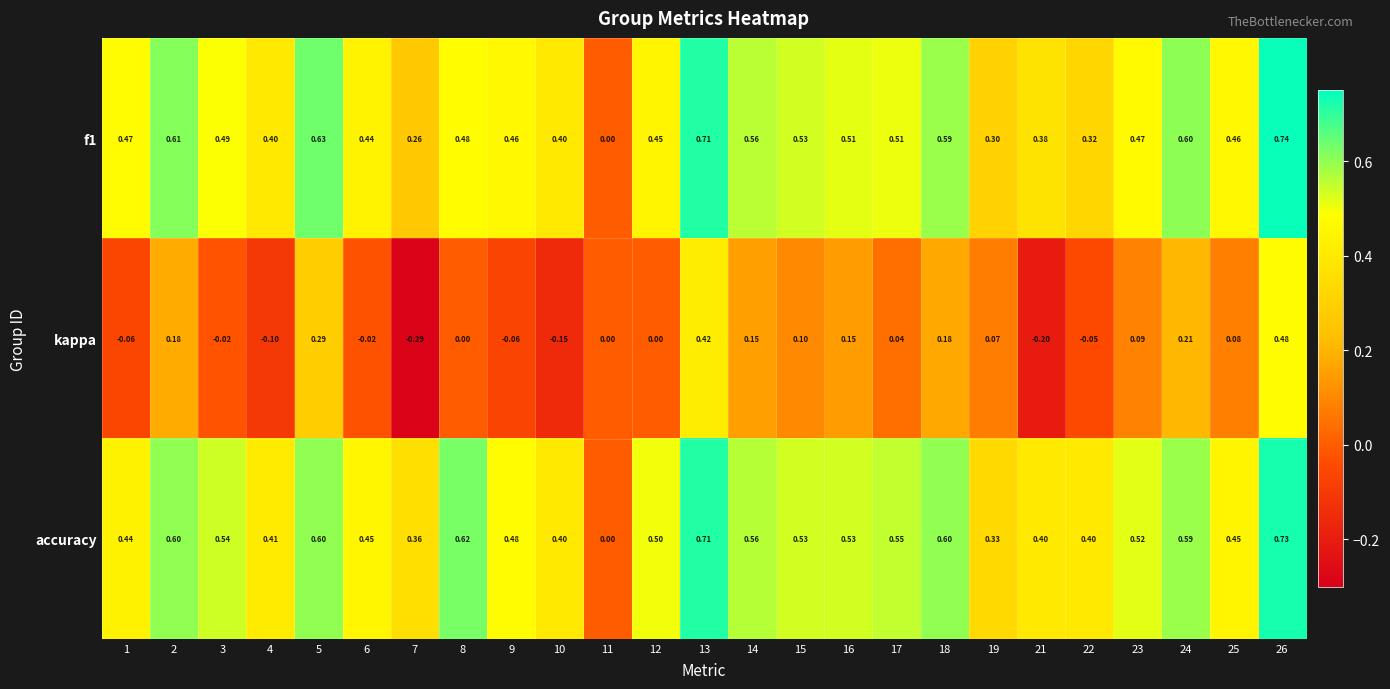

Which series changed the most between 15 and 21?

kappa